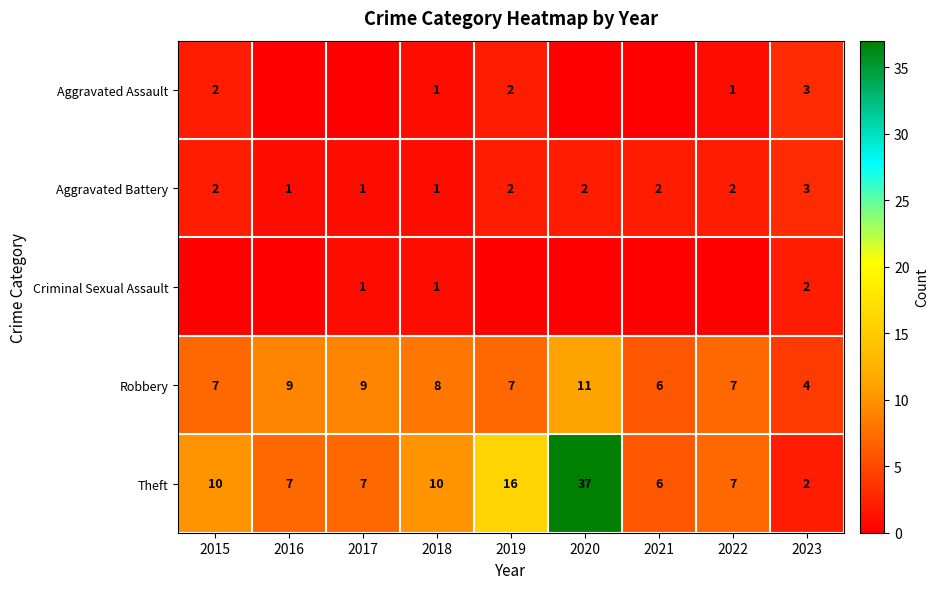

Where is Theft nearest to the value 19?

2019